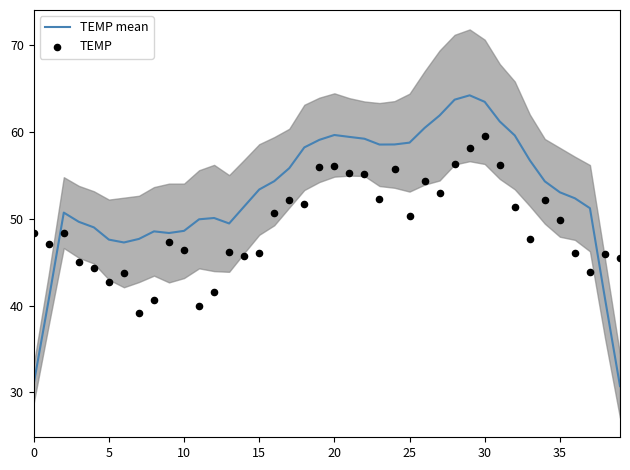

Which series has the largest Y range (max minus min)?

TEMP mean